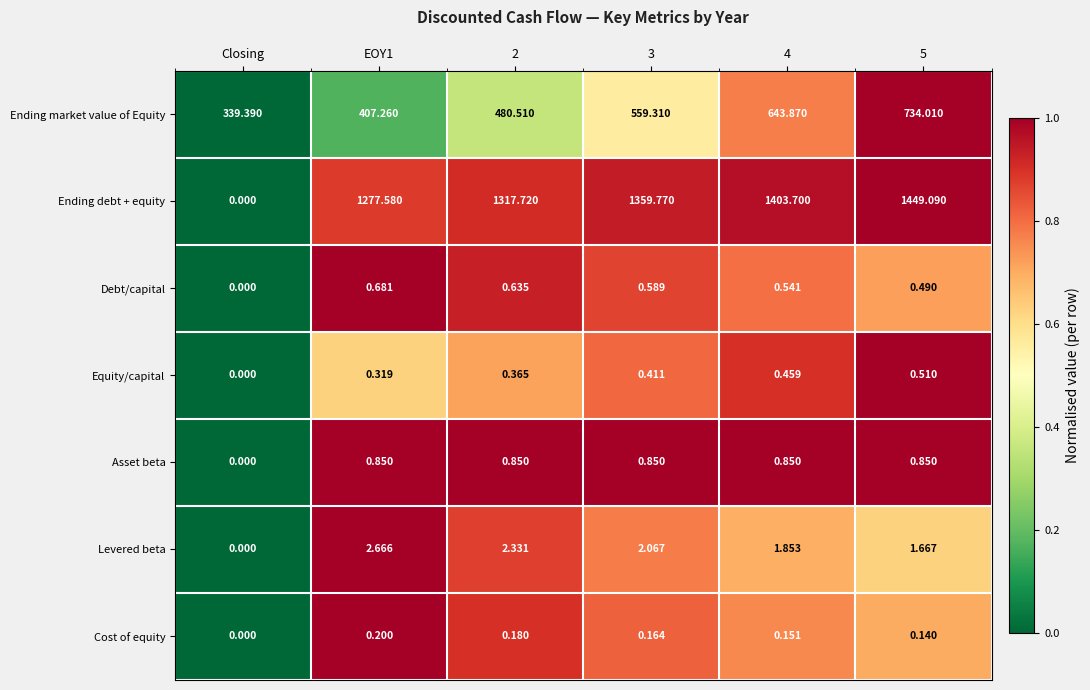

Which series has the widest spread of values?

Ending debt + equity